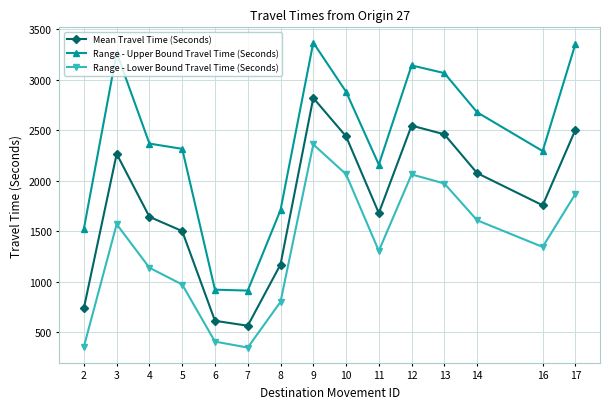

True or false: Range - Lower Bound Travel Time (Seconds) and Range - Upper Bound Travel Time (Seconds) intersect in this chart.

False